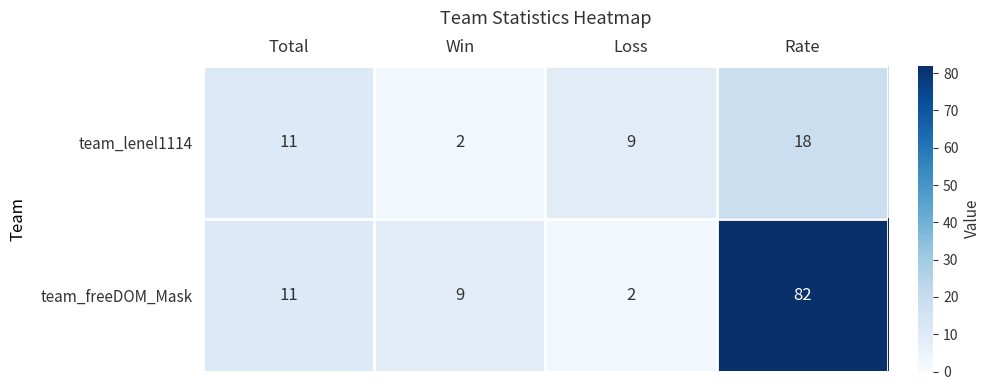

Reading left to right, extract all data points from this chart.

team_lenel1114: Total=11	Win=2	Loss=9	Rate=18
team_freeDOM_Mask: Total=11	Win=9	Loss=2	Rate=82